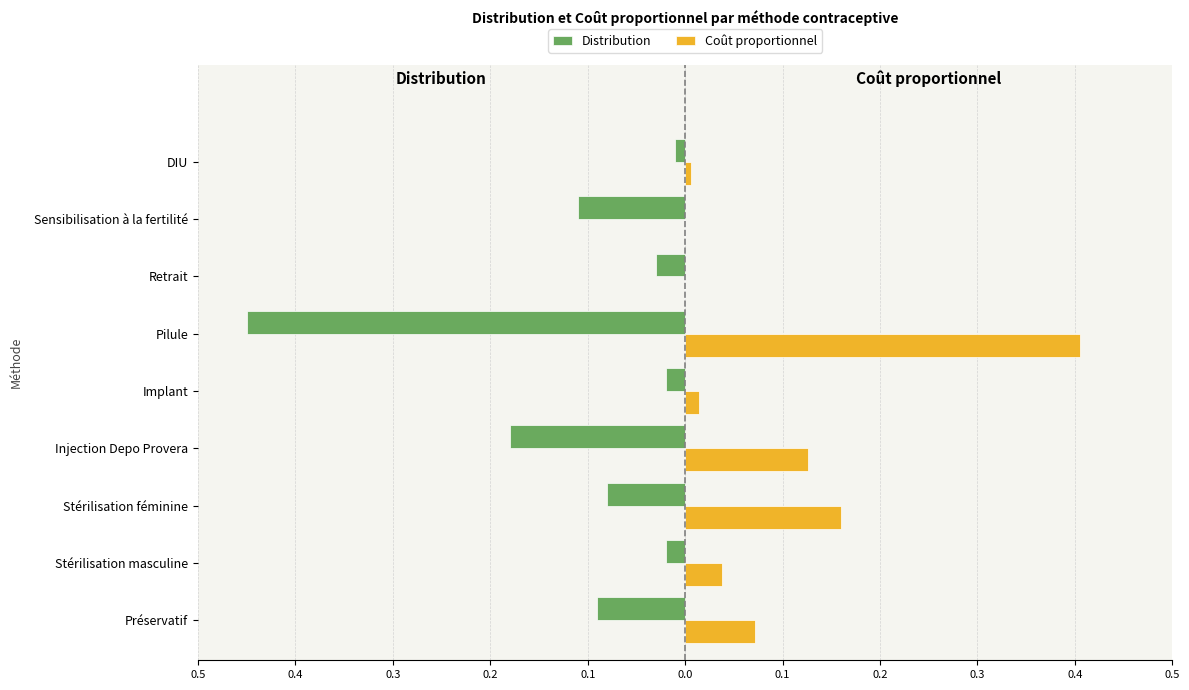

Reading right to left, extract all data points from this chart.

Distribution: -0.0	-0.1	-0.0	-0.5	-0.0	-0.2	-0.1	-0.0	-0.1
Coût proportionnel: 0.0	0.0	0.0	0.4	0.0	0.1	0.2	0.0	0.1